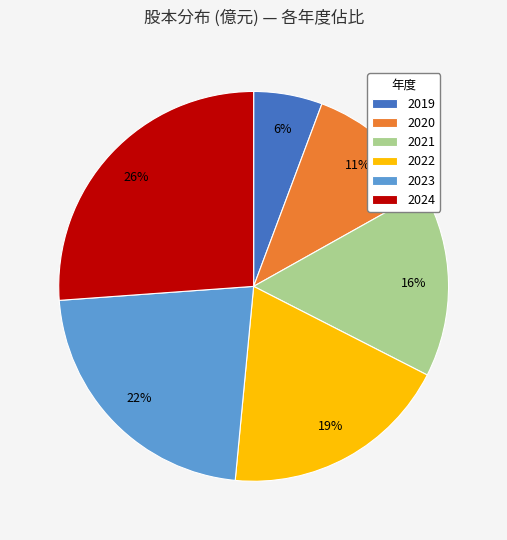

Rank the categories by value from lowest to highest.

2019, 2020, 2021, 2022, 2023, 2024